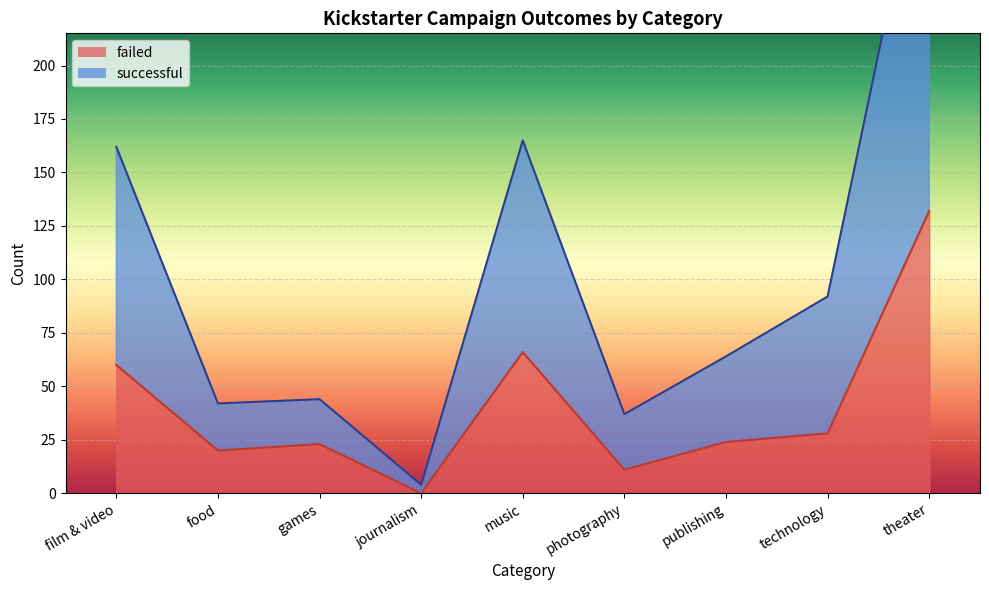

What is the label of the 6th point from the left?

photography